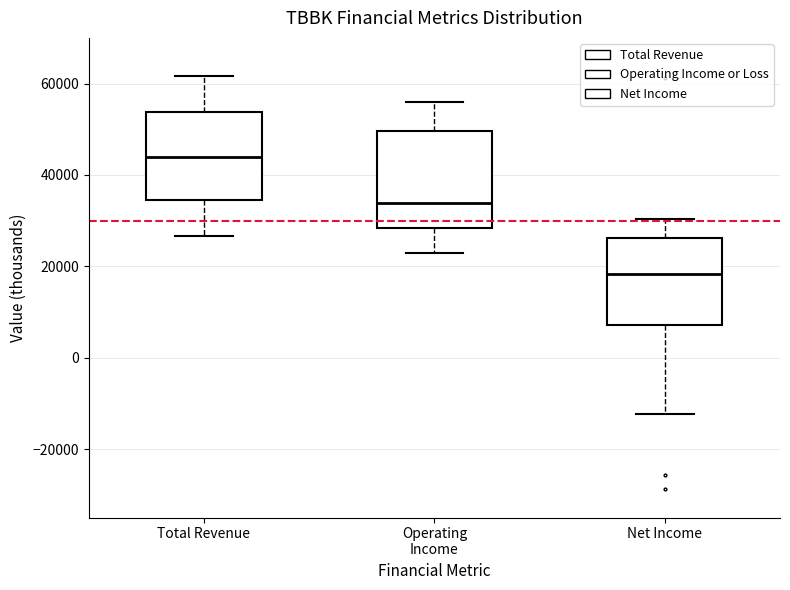

Reading left to right, transcribe this box plot: for each box, give where its median line is, the range the box spans, and where its two whiskers end, as read against the y-axis. The values are not printed on the chart, so give them approximately, as read against the axis.

Total Revenue: median 44000, box 34000 to 54000, whiskers 26000 to 62000
Operating Income: median 34000, box 28000 to 50000, whiskers 22000 to 56000
Net Income: median 18000, box 8000 to 26000, whiskers -12000 to 30000